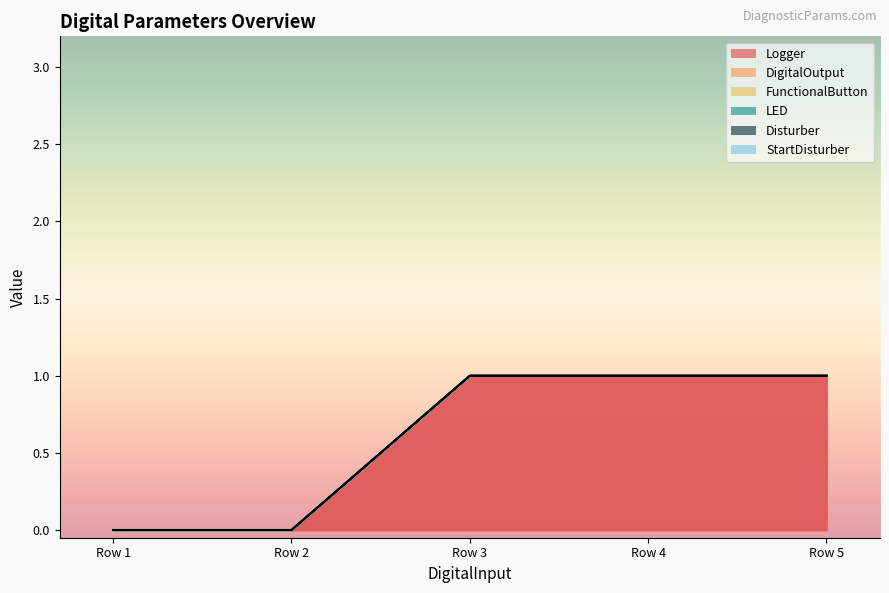

Reading right to left, list all the values displayed in this chart.

Logger: 0=1	0=1	0=1	0=0	0=0
DigitalOutput: 0=0	0=0	0=0	0=0	0=0
FunctionalButton: 0=0	0=0	0=0	0=0	0=0
LED: 0=0	0=0	0=0	0=0	0=0
Disturber: 0=0	0=0	0=0	0=0	0=0
StartDisturber: 0=0	0=0	0=0	0=0	0=0